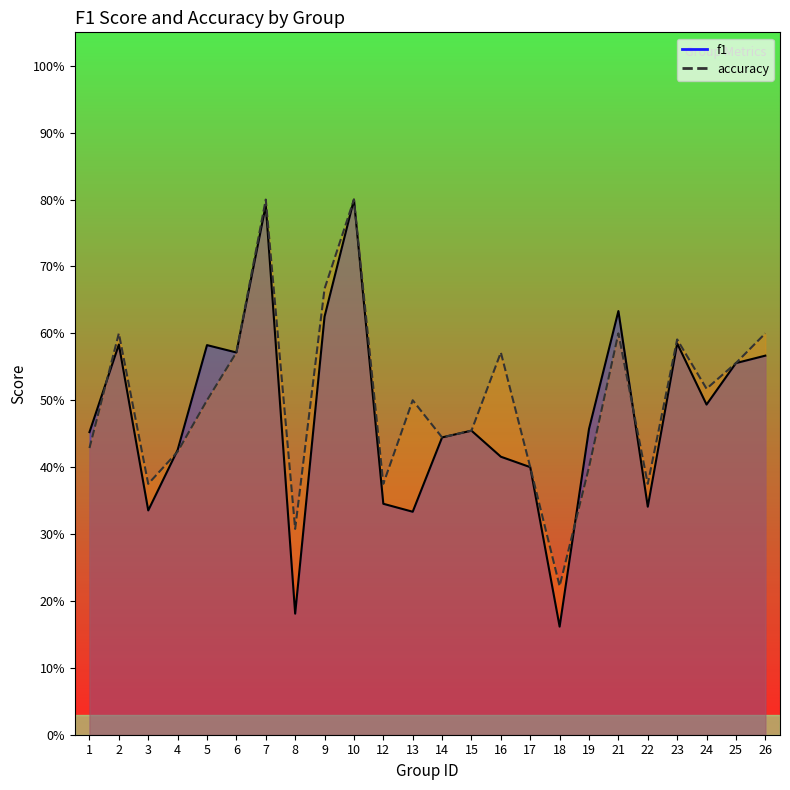

Where do accuracy and f1 first cross each other?

1 and 2